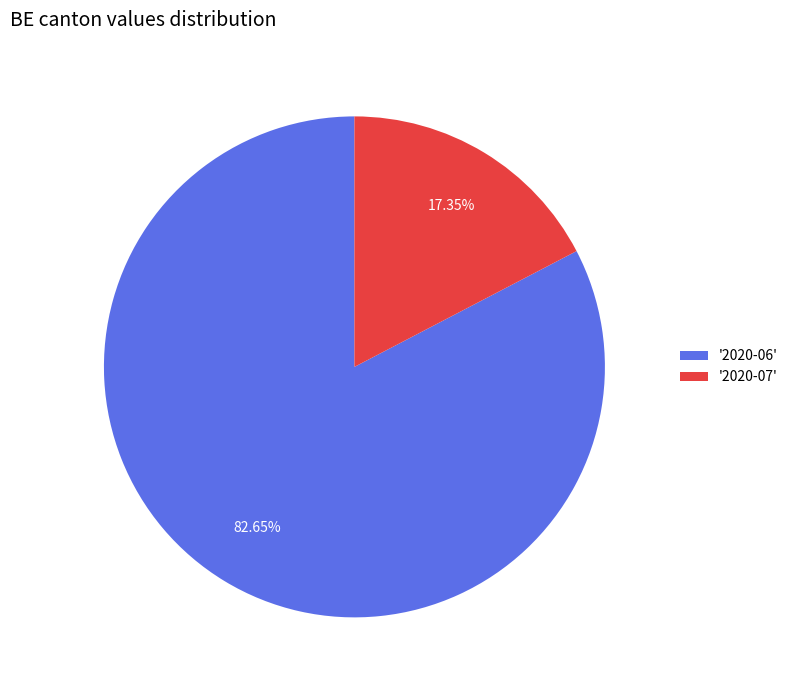

Is there any slice that represents more than half of the pie?

Yes